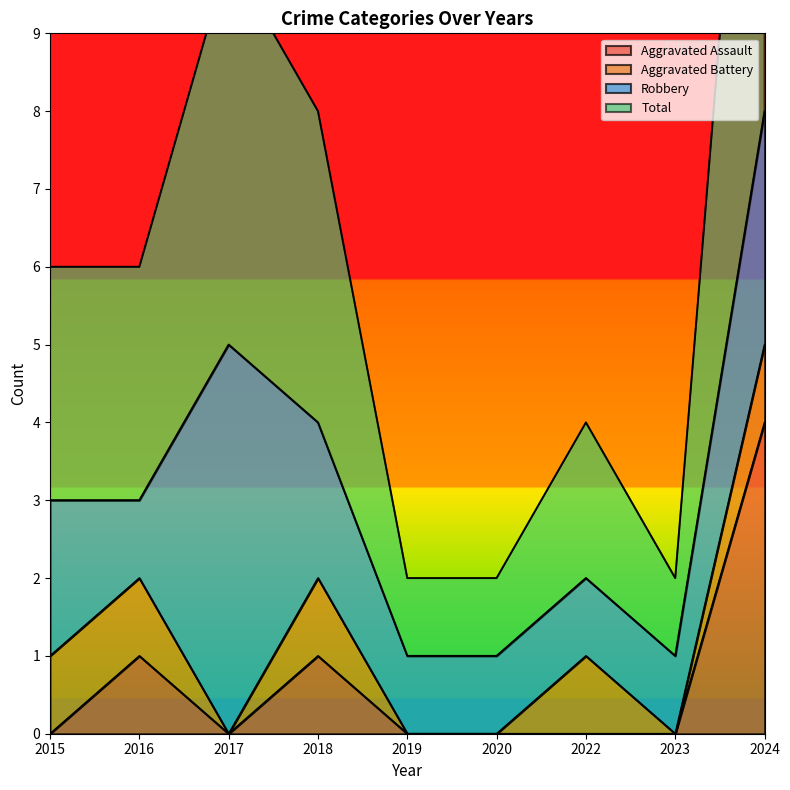

What is the maximum value for Aggravated Assault?

4